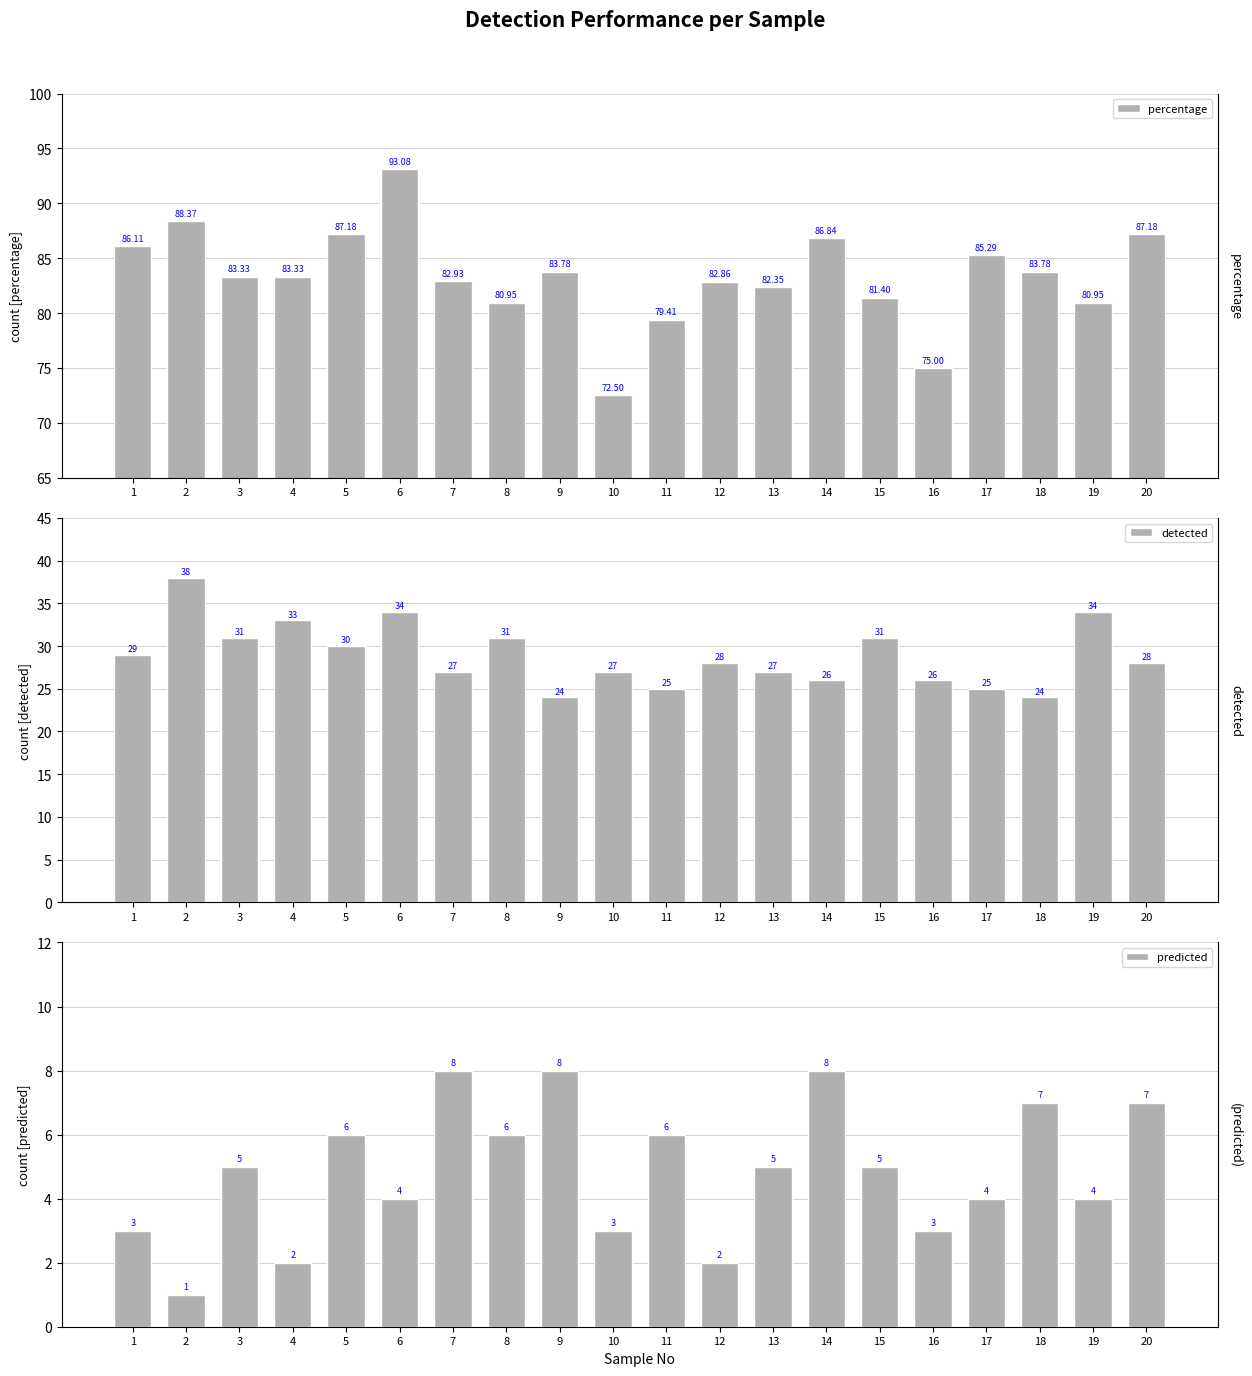

Read the percentage value at 14.

86.8